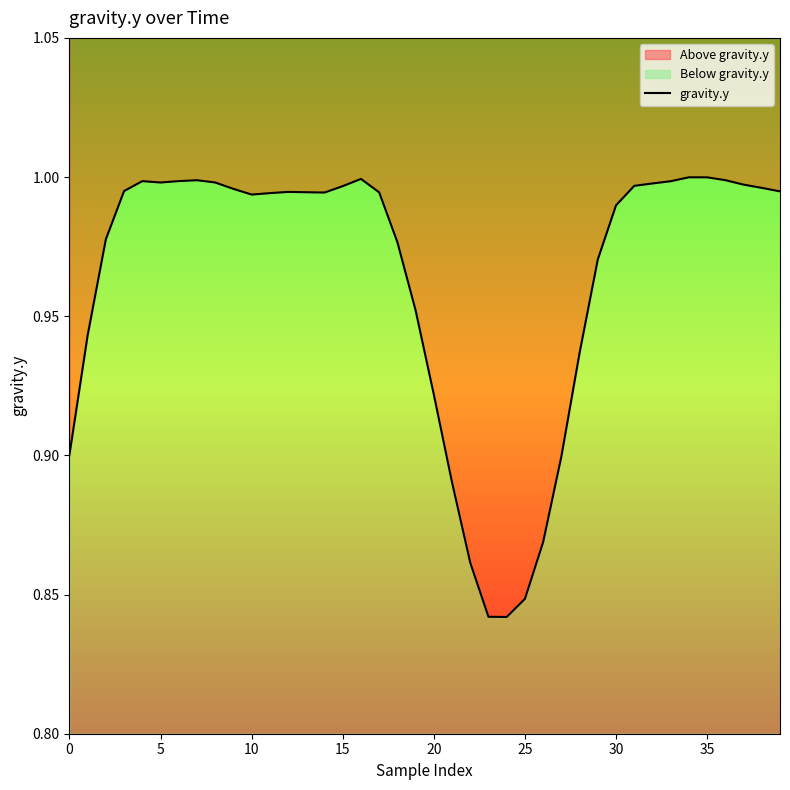

What is the greatest value displayed?

1.0